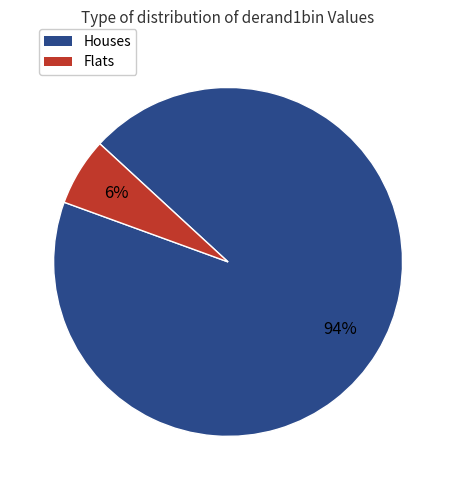

To the nearest percent, what is the average slice percentage?

50%